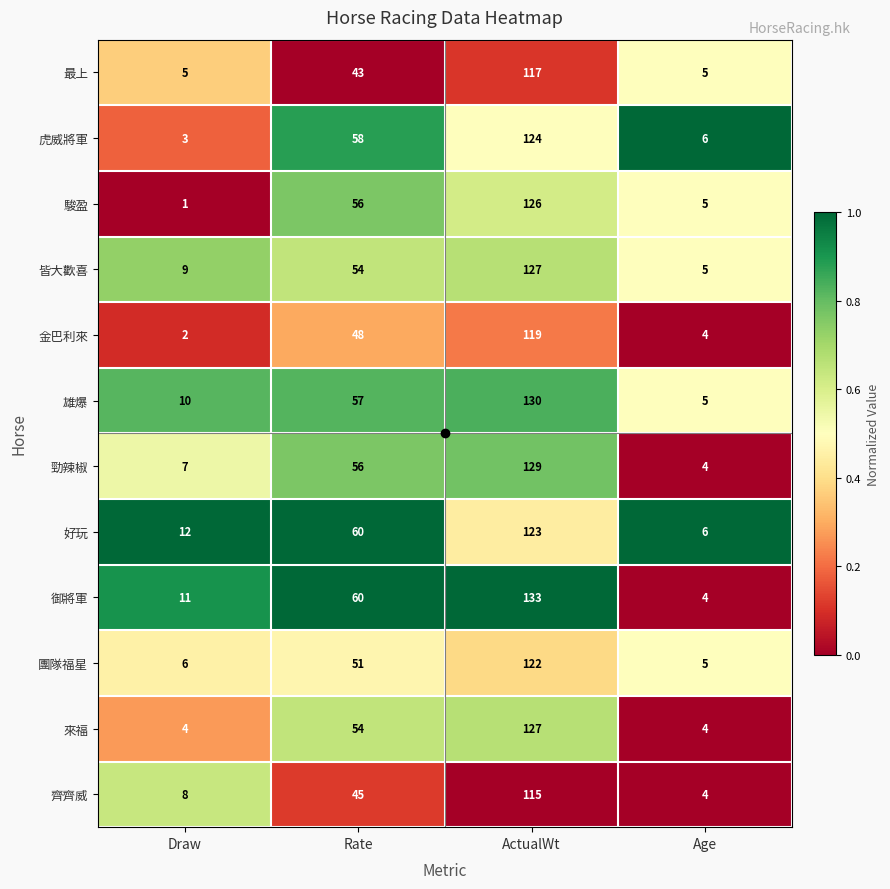

What is the difference between the highest and lowest values at ActualWt?

18